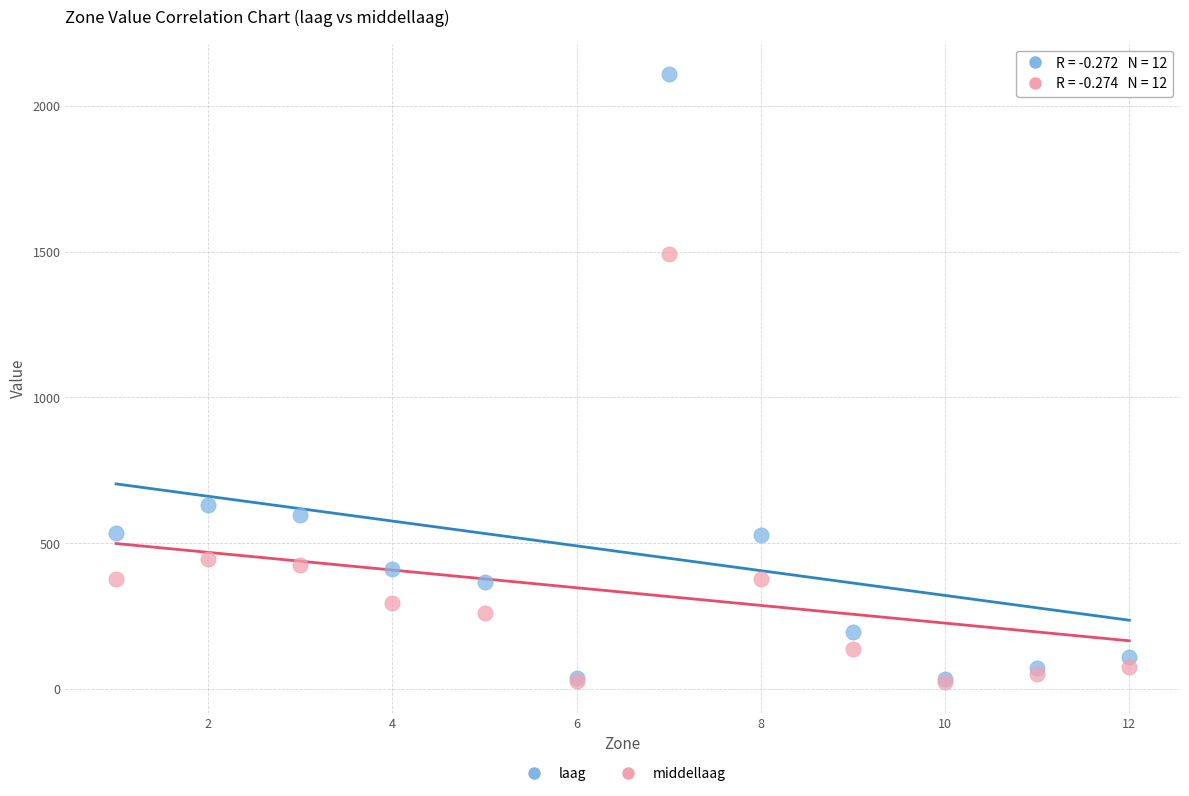

In the middellaag series, what Y value is closest to 757?

447.1